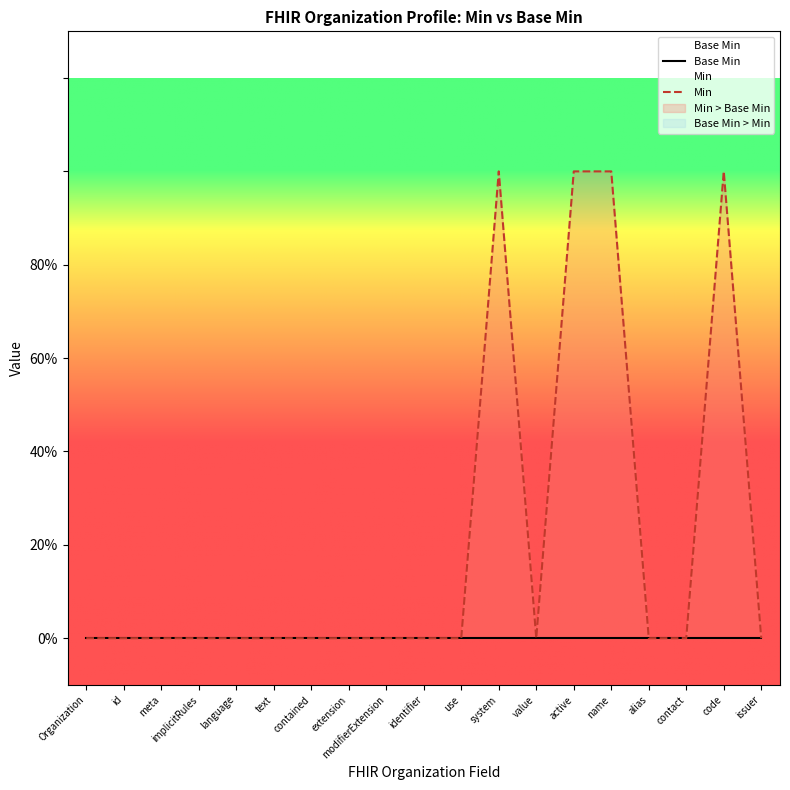

True or false: Base Min and Min intersect in this chart.

False